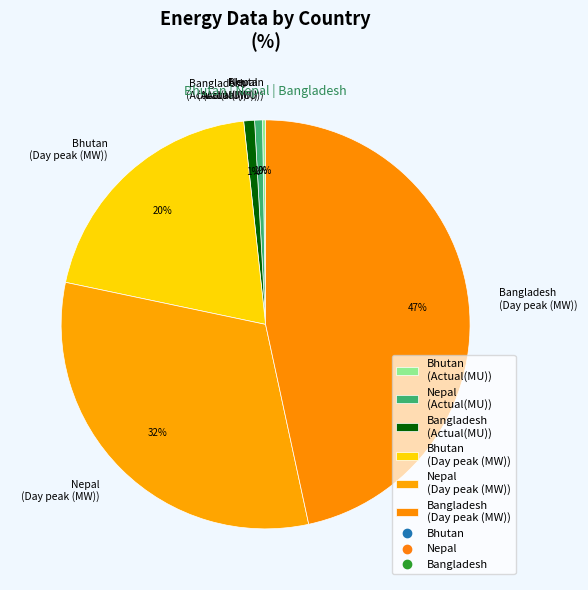

To the nearest percent, what portion does Nepal (Actual(MU)) represent?

1%